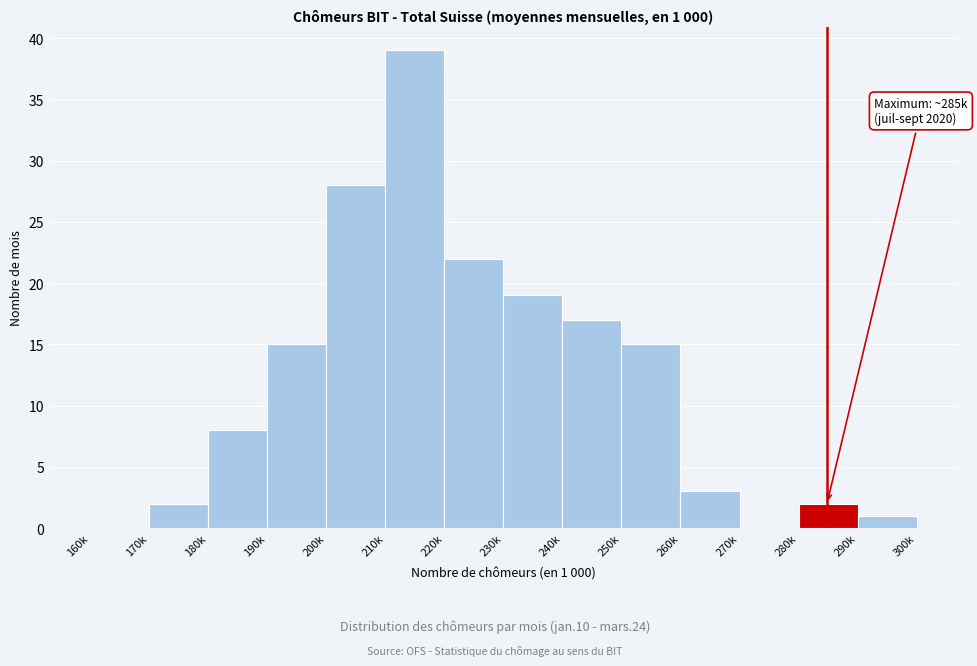

Reading left to right, transcribe all the data shown in this chart.

160k=0	170k=2	180k=8	190k=15	200k=28	210k=39	220k=22	230k=19	240k=17	250k=15	260k=3	270k=0	280k=2	290k=1